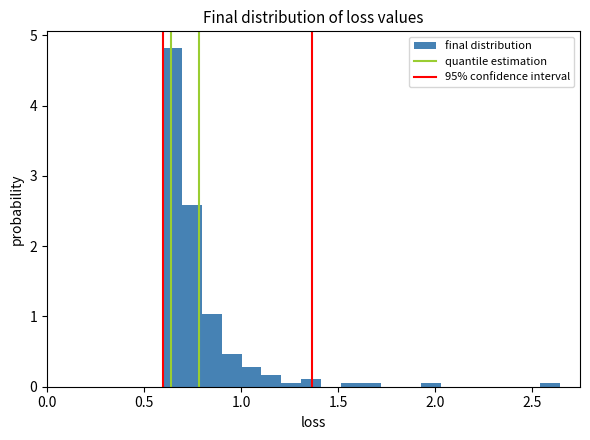

Around what value on the x-axis is the tallest bar? Give the approximate position of its centre, as read against the axis.

0.65